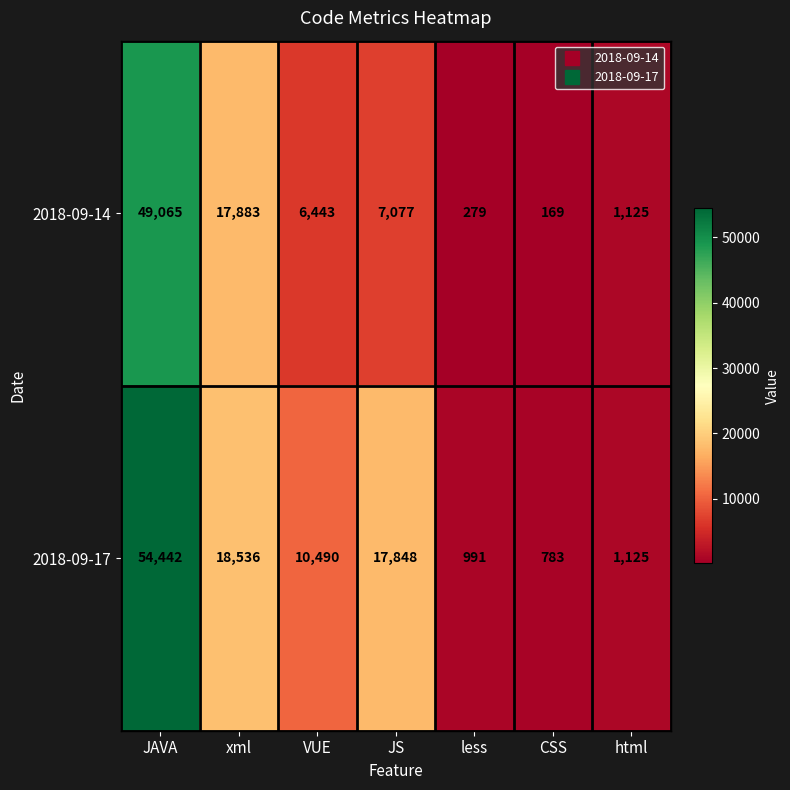

What is the difference between the highest and lowest values at JAVA?

5377